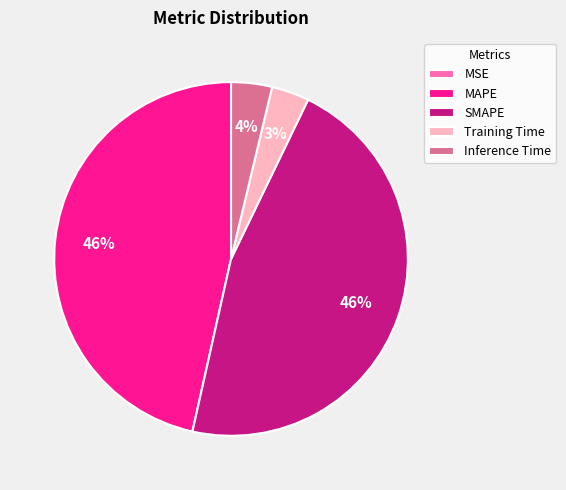

Between SMAPE and Inference Time, which is larger?

SMAPE